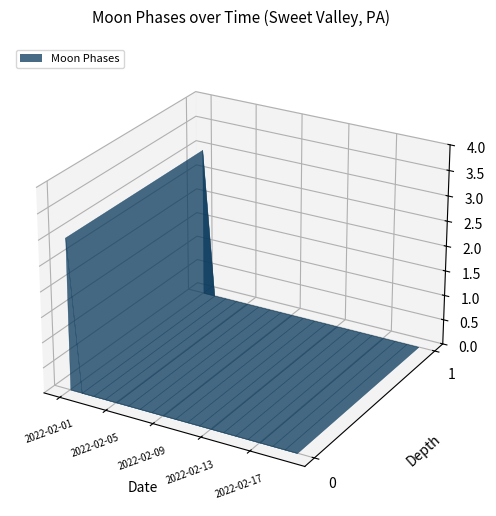

Reading right to left, what are all the values shown in this chart?

0	0	0	0	0	0	0	0	0	0	0	0	0	0	0	0	0	0	0	3